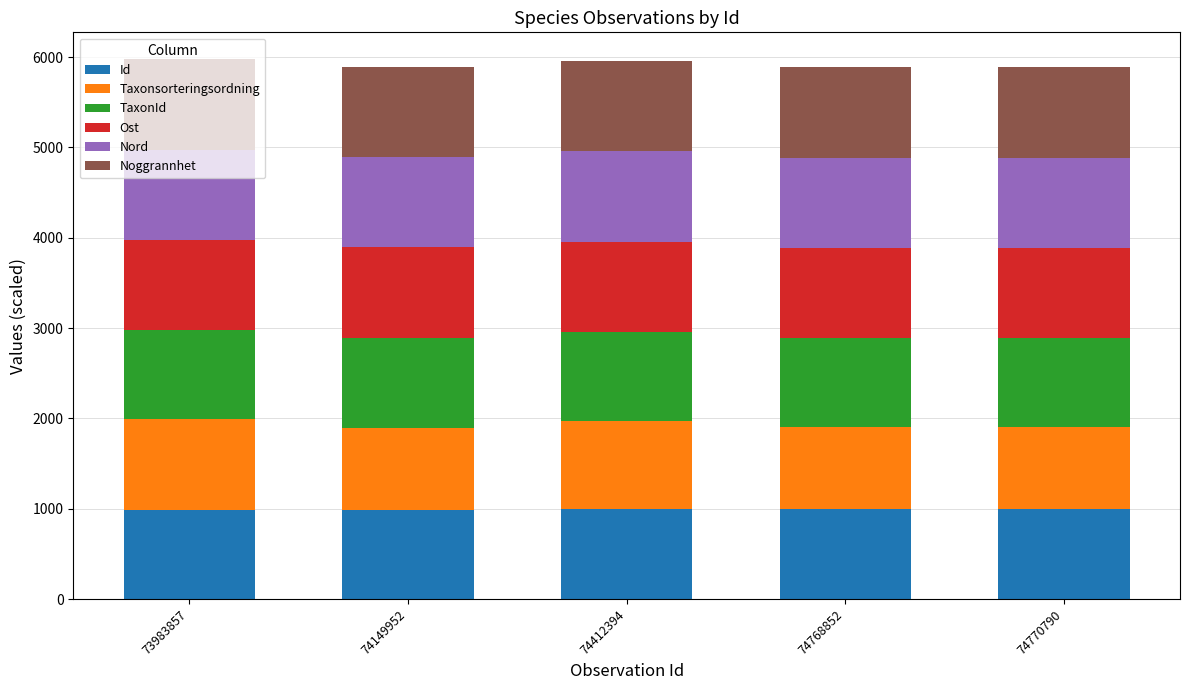

True or false: Id has a value of 989.5 at 73983857.

True